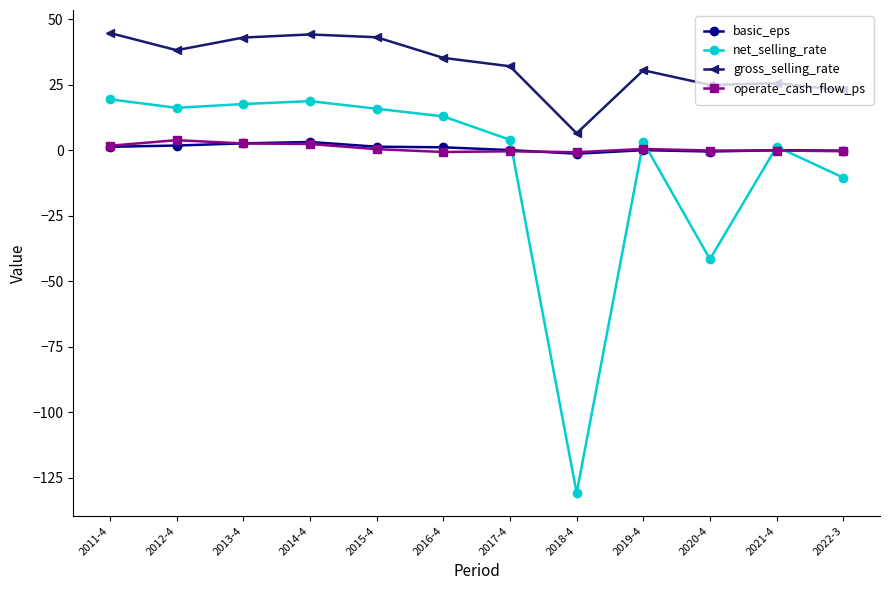

What is the value of the operate_cash_flow_ps point at the 4th from the left?

2.4